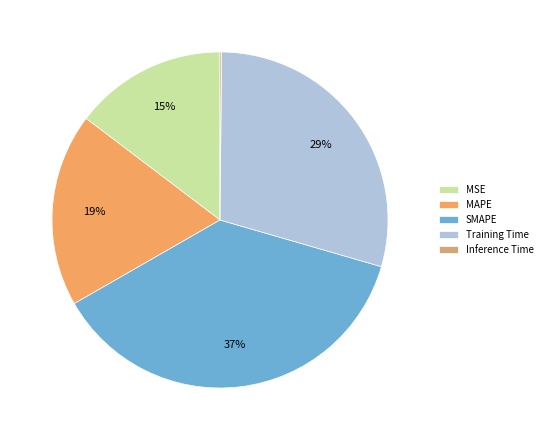

Do MAPE and MSE together represent more than half of the pie?

No